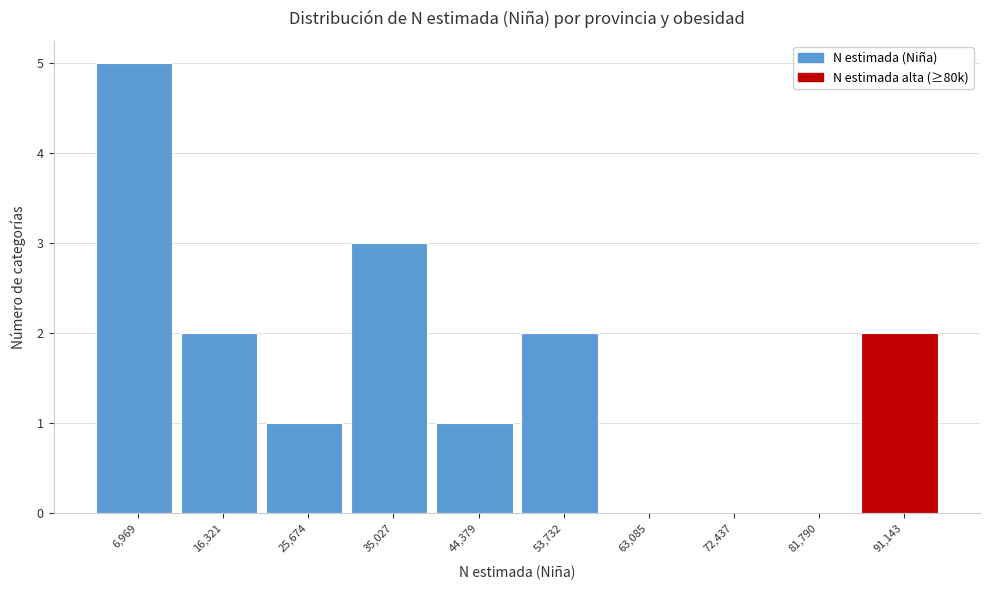

Reading left to right, list all the values displayed in this chart.

6,969=5	16,321=2	25,674=1	35,027=3	44,379=1	53,732=2	63,085=0	72,437=0	81,790=0	91,143=2